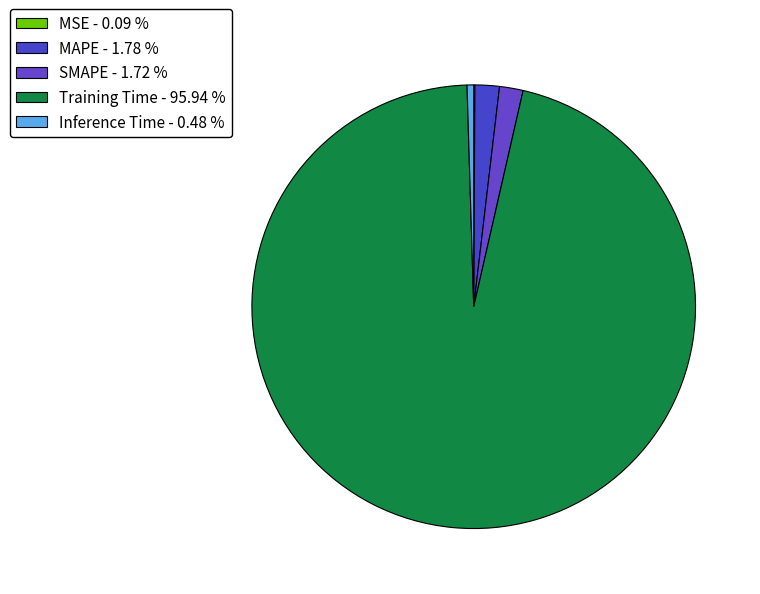

What is the largest slice in the pie chart?

Training Time